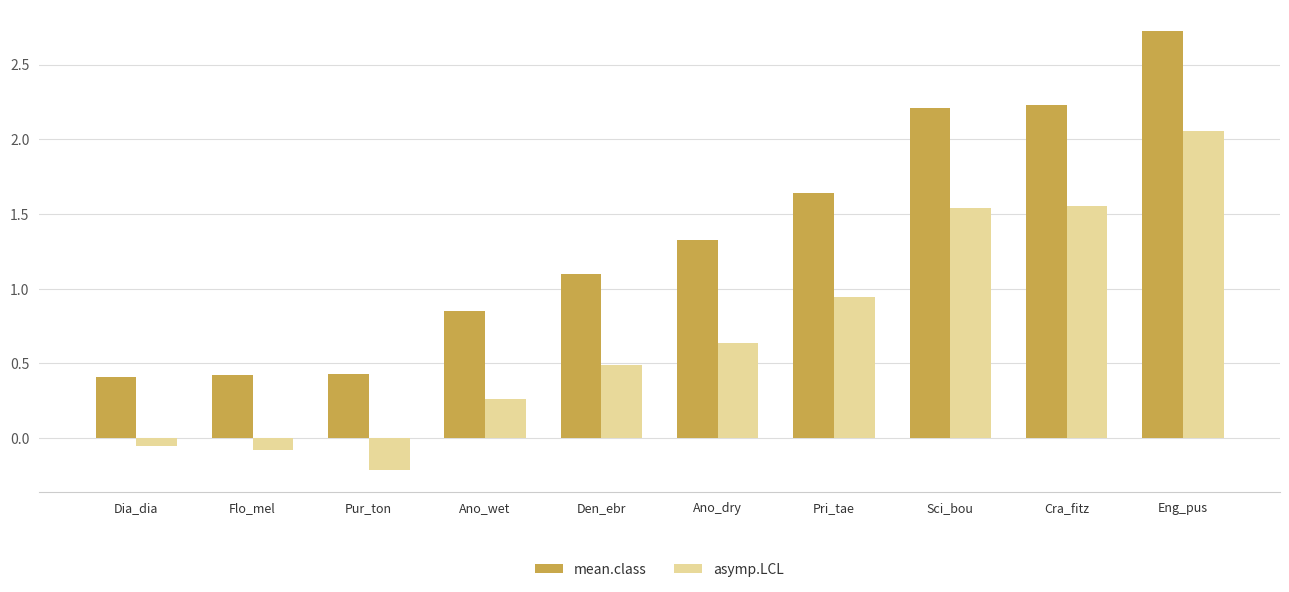

What is the minimum value for asymp.LCL?

-0.2